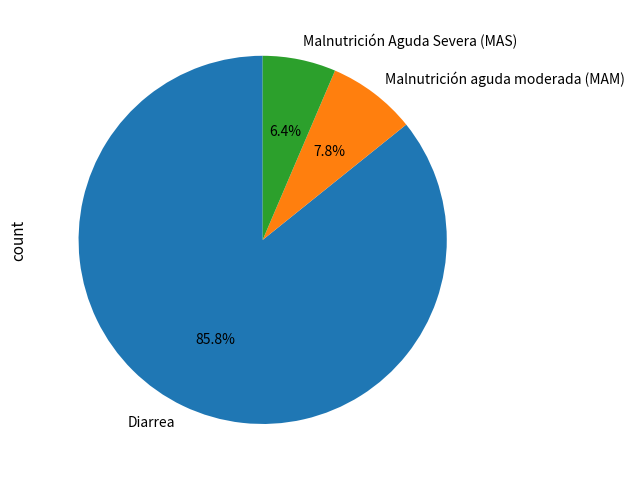

Is there a majority slice in this chart?

Yes